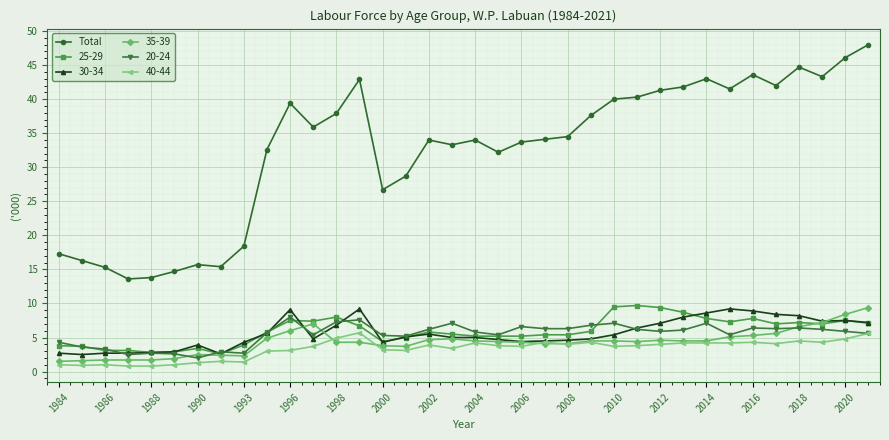

What is the value of the 25-29 point at the 5th from the left?

2.8